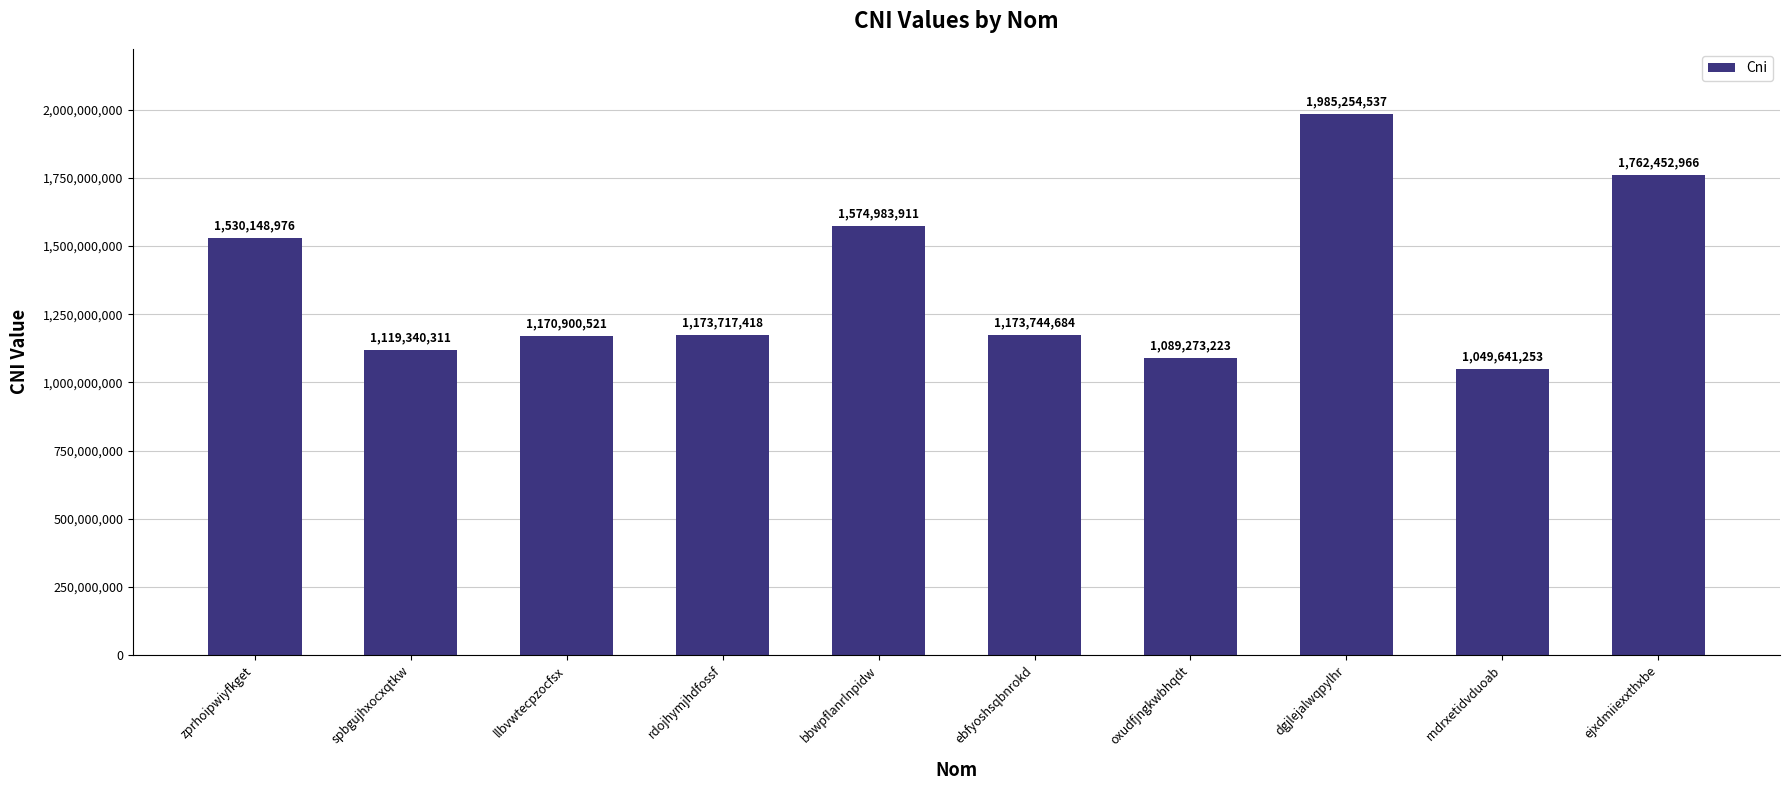

What value does the data have at dgjlejalwqpylhr, to the nearest 100?

1985254500